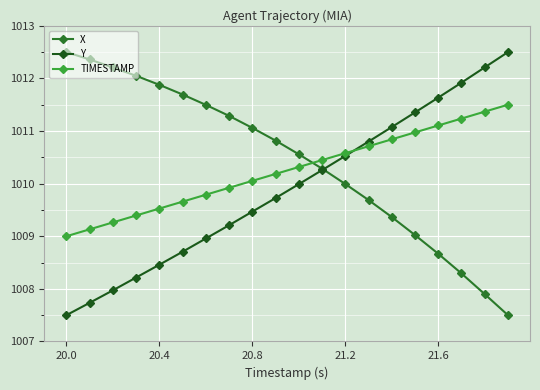

Rank the series by their maximum value, from lowest to highest.

TIMESTAMP, X, Y